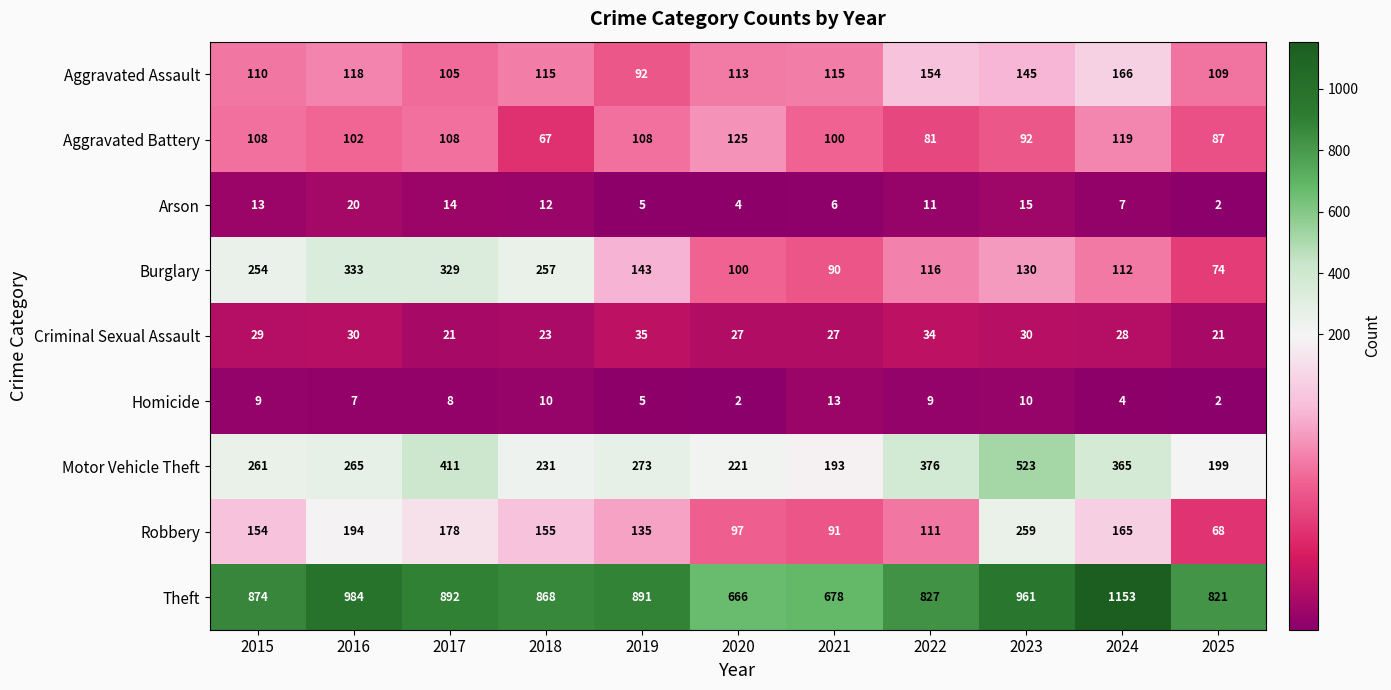

Where is Arson nearest to the value 11?

2022